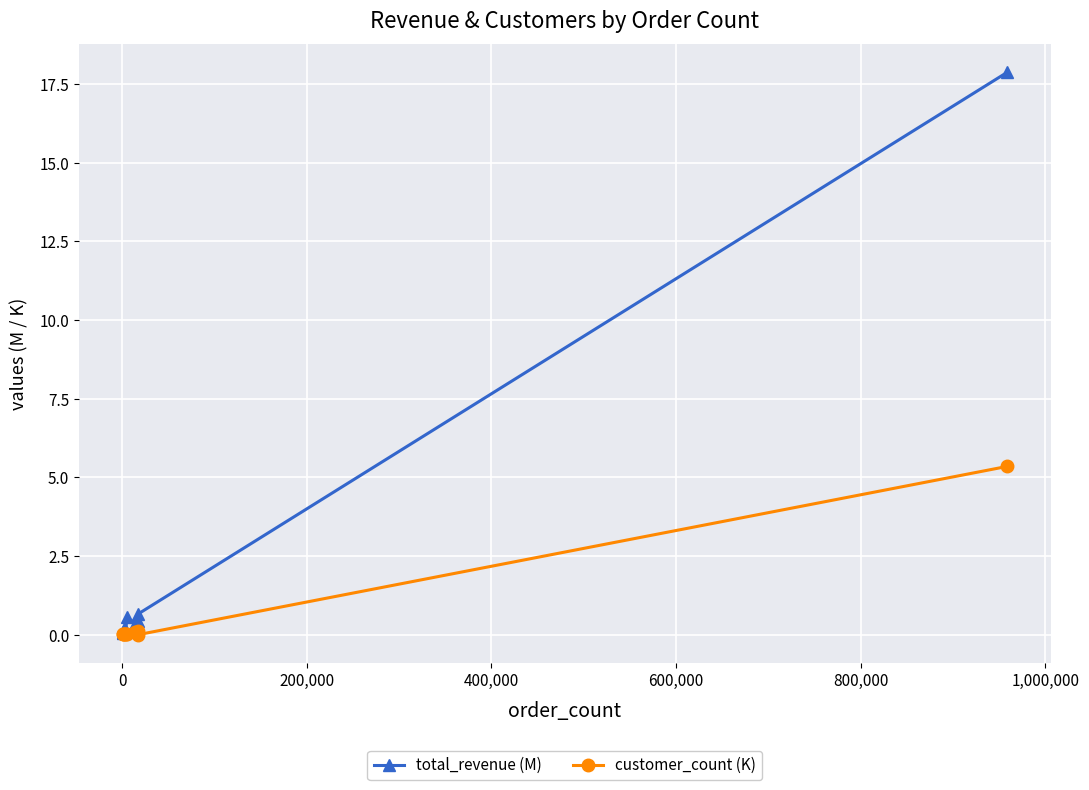

List the series in order of their peak value, highest first.

total_revenue (M), customer_count (K)